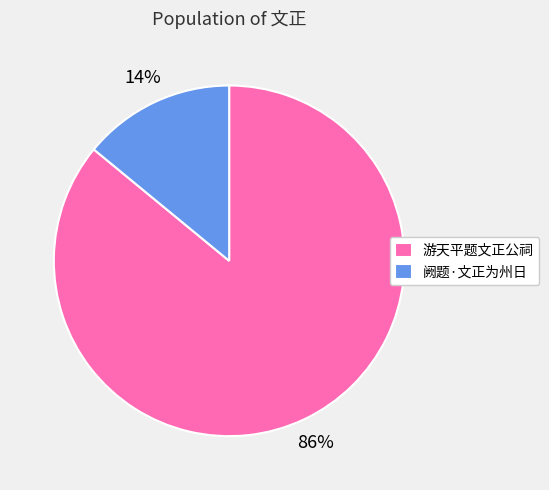

Count the number of slices in the pie.

2